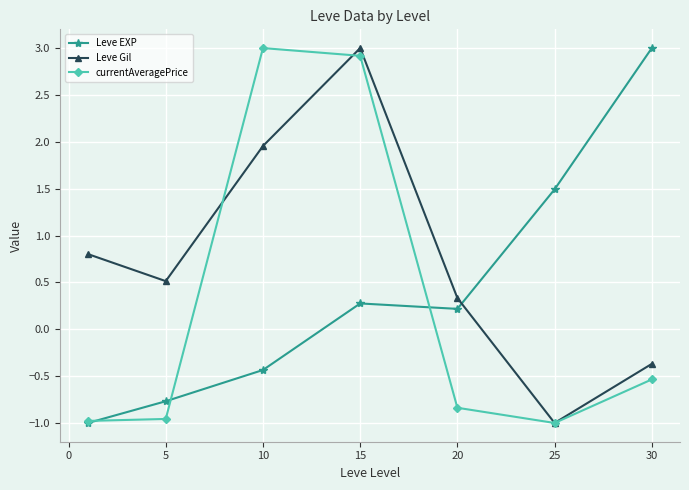

What is the lowest value of the Leve EXP series?

-1.0